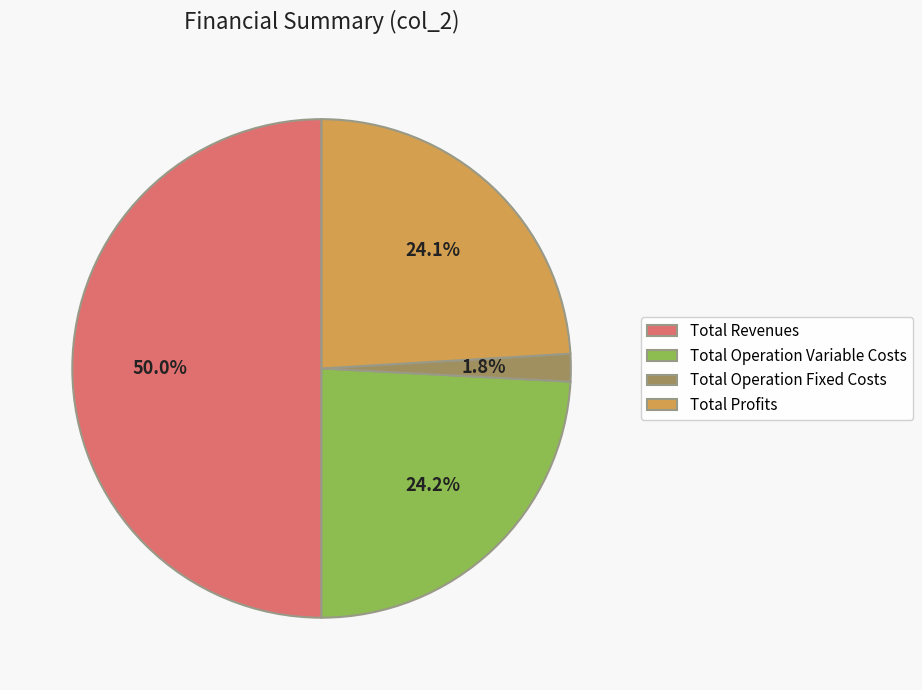

Count the number of slices in the pie.

4